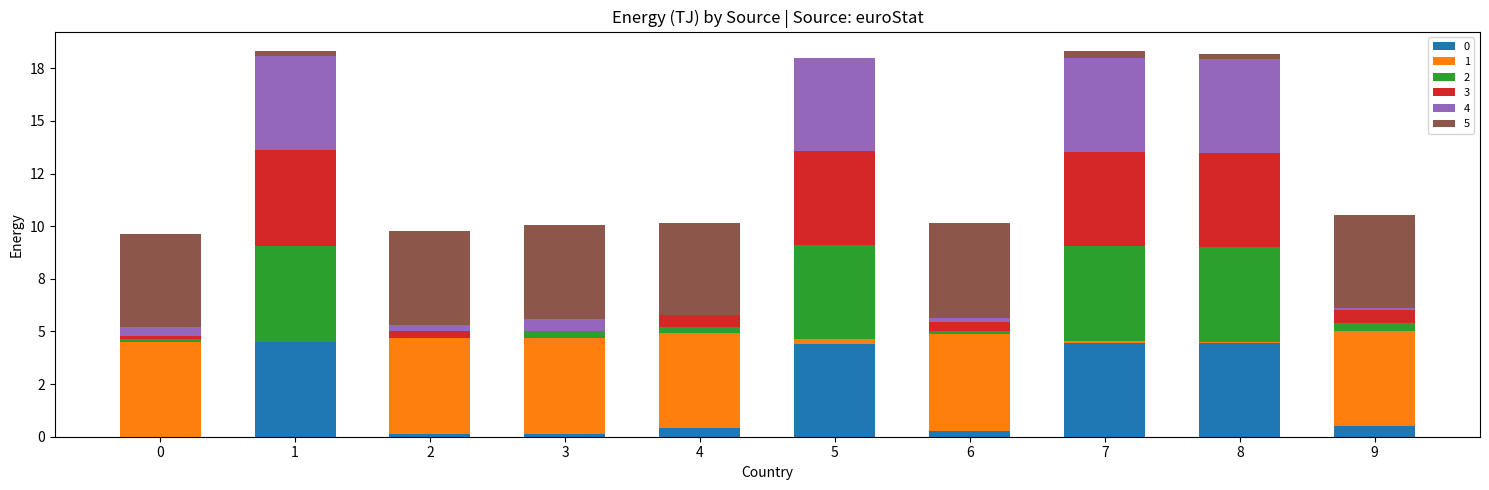

What are all the series names shown in the legend?

0, 1, 2, 3, 4, 5